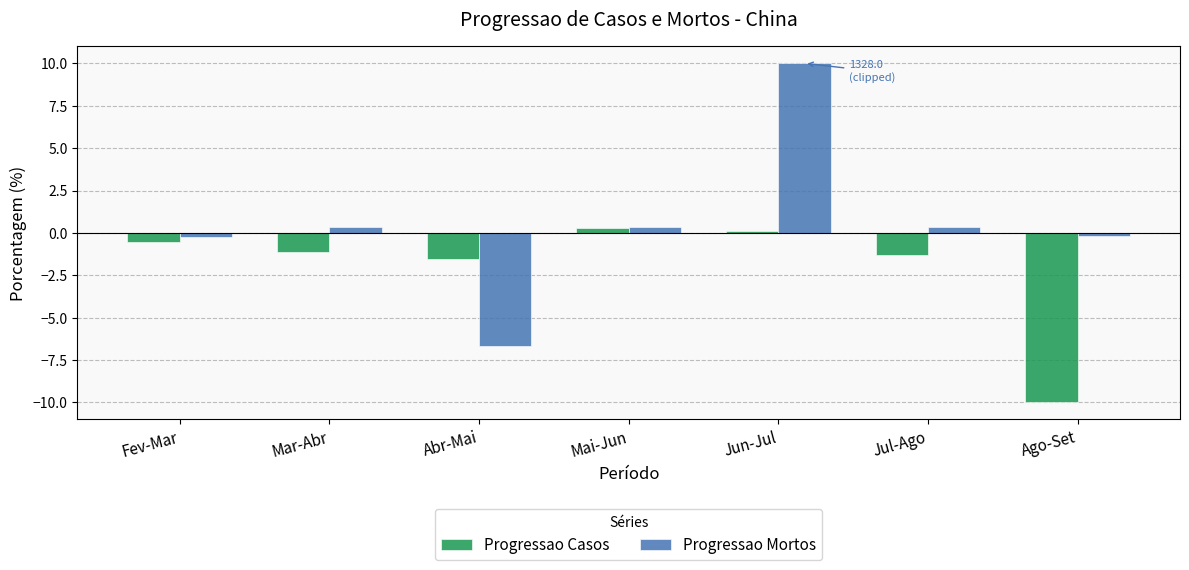

Which category has the highest value in the Progressao Mortos series?

Jun-Jul